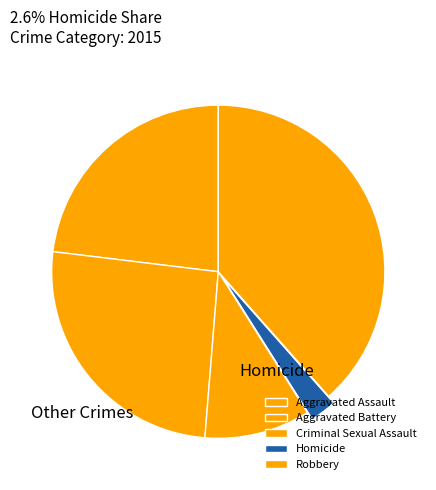

What percentage is NOT represented by Aggravated Assault?

76.9%